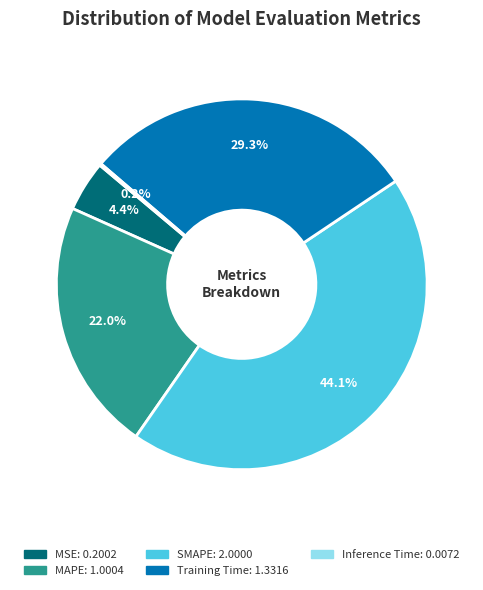

How much of the chart is everything except Training Time?

70.7%